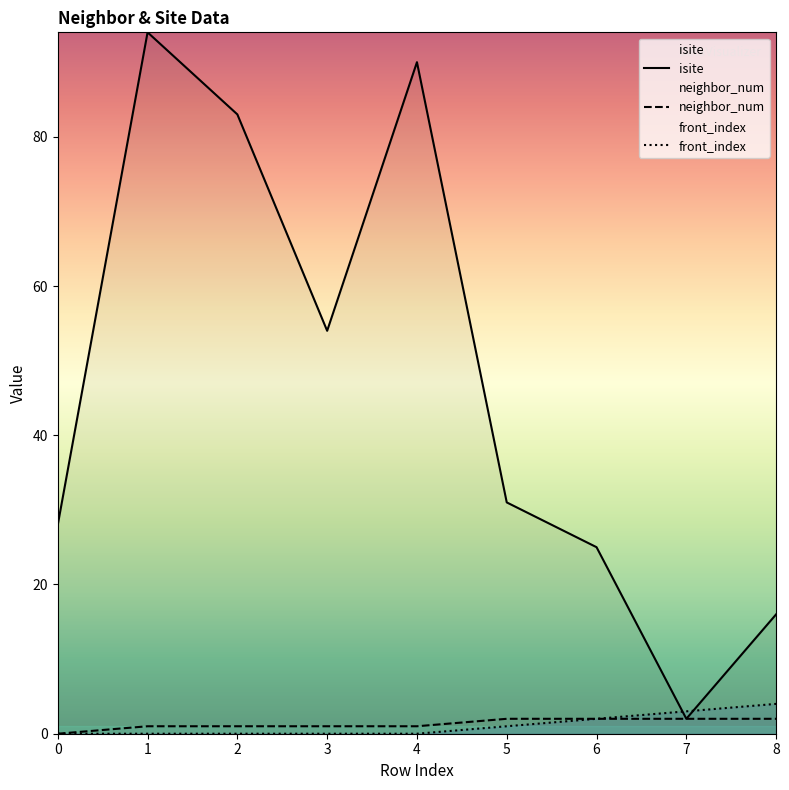

True or false: front_index has a value of -2 at 3.

False